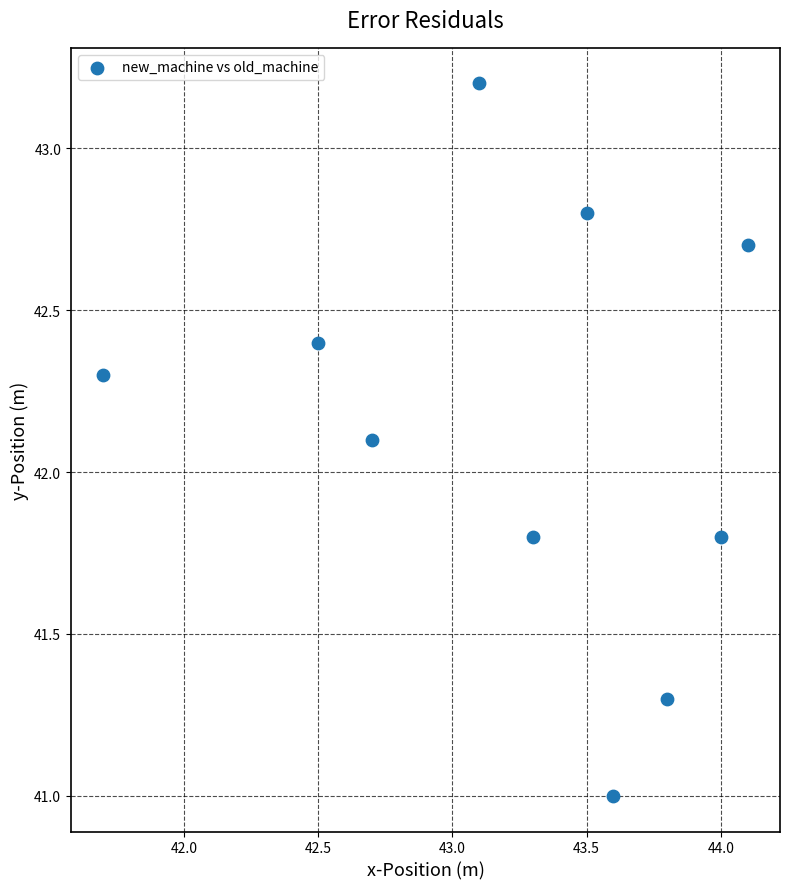

What Y value in the scatter plot is closest to 42?

42.1